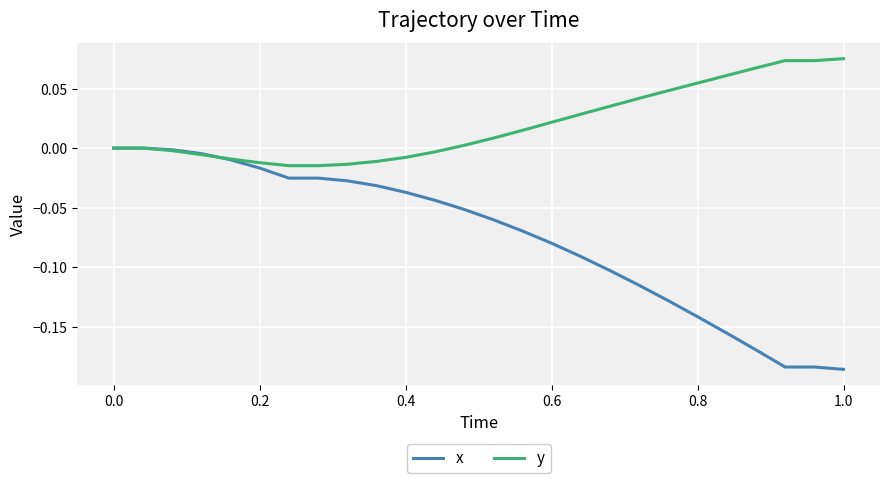

Which series has the widest spread of values?

x